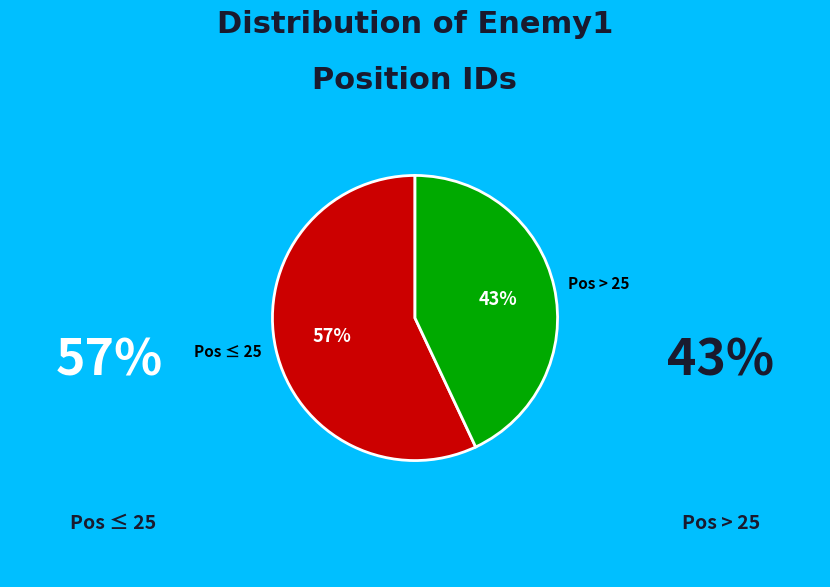

Is there any slice that represents more than half of the pie?

Yes